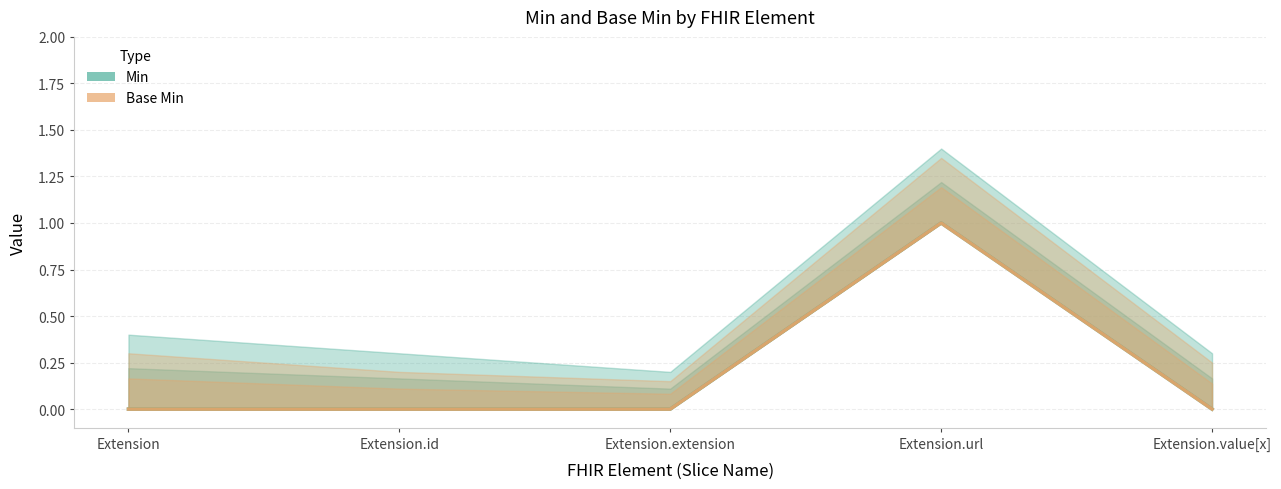

How many series are shown in this chart?

2